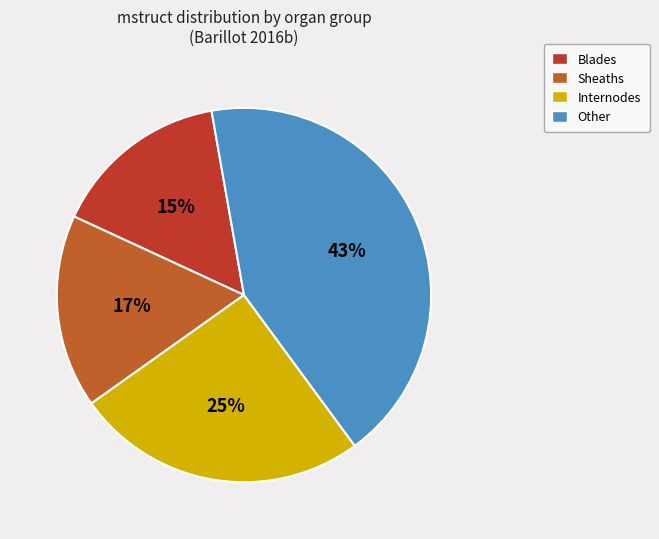

Rank the categories by value from highest to lowest.

Other, Internodes, Sheaths, Blades